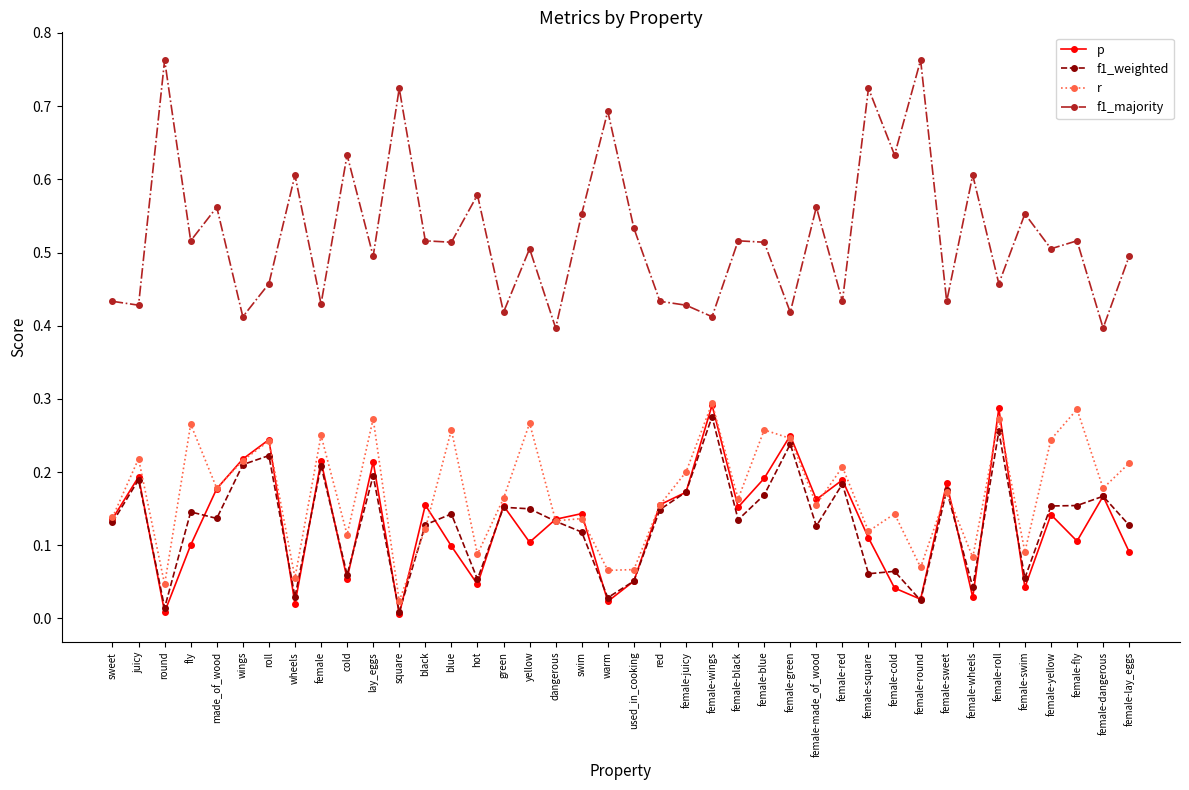

Is it true that p equals 0.2 at female-made_of_wood?

True